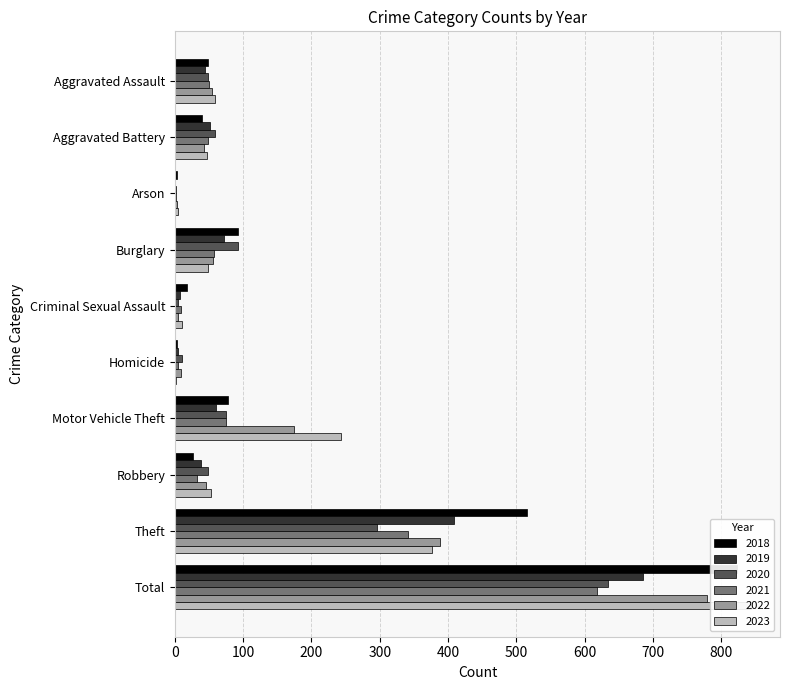

How many bars are there in each group?

6